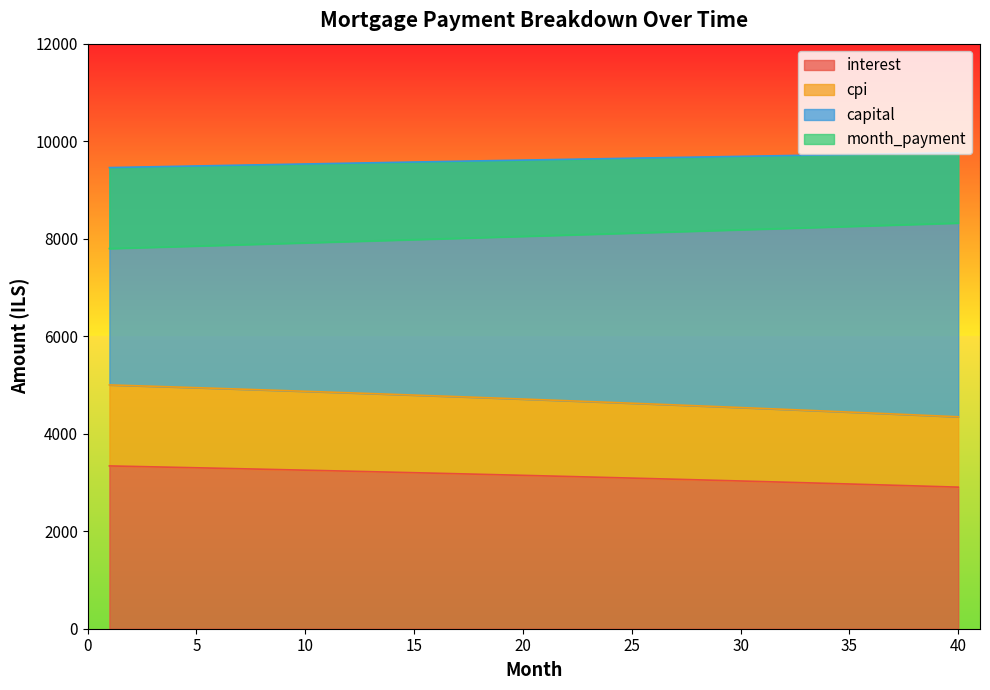

Reading right to left, what are all the values shown in this chart?

interest: 2903.7	2916.9	2929.9	2942.8	2955.6	2968.3	2980.9	2993.3	3005.7	3018.0	3030.1	3042.2	3054.1	3065.9	3077.7	3089.3	3100.8	3112.3	3123.6	3134.8	3145.9	3156.9	3167.9	3178.7	3189.4	3200.0	3210.6	3221.0	3231.3	3241.6	3251.7	3261.8	3271.8	3281.6	3291.4	3301.1	3310.7	3320.2	3329.6	3338.9
capital: 8319.6	8305.7	8291.9	8278.1	8264.3	8250.6	8236.9	8223.2	8209.5	8195.8	8182.2	8168.6	8155.0	8141.4	8127.9	8114.3	8100.8	8087.4	8073.9	8060.5	8047.1	8033.7	8020.3	8007.0	7993.6	7980.3	7967.1	7953.8	7940.6	7927.3	7914.2	7901.0	7887.8	7874.7	7861.6	7848.5	7835.5	7822.4	7809.4	7796.4
cpi: 4346.6	4366.3	4385.9	4405.3	4424.6	4443.6	4462.6	4481.3	4499.9	4518.3	4536.6	4554.7	4572.7	4590.5	4608.1	4625.6	4642.9	4660.1	4677.1	4694.0	4710.7	4727.3	4743.7	4760.0	4776.1	4792.1	4807.9	4823.6	4839.2	4854.6	4869.8	4885.0	4899.9	4914.8	4929.5	4944.0	4958.5	4972.7	4986.9	5000.9
month_payment: 9762.4	9755.2	9747.9	9740.6	9733.3	9725.9	9718.5	9711.1	9703.7	9696.2	9688.7	9681.1	9673.5	9665.9	9658.3	9650.6	9642.9	9635.2	9627.4	9619.7	9611.8	9604.0	9596.1	9588.3	9580.3	9572.4	9564.4	9556.4	9548.4	9540.3	9532.3	9524.2	9516.0	9507.9	9499.7	9491.5	9483.3	9475.0	9466.7	9458.4